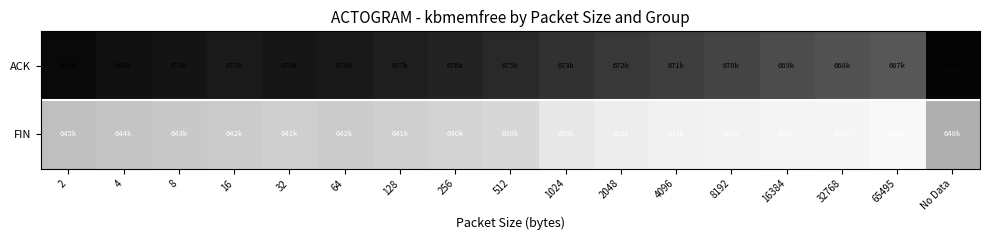

At 256, list the series in order from largest to smallest.

ACK, FIN